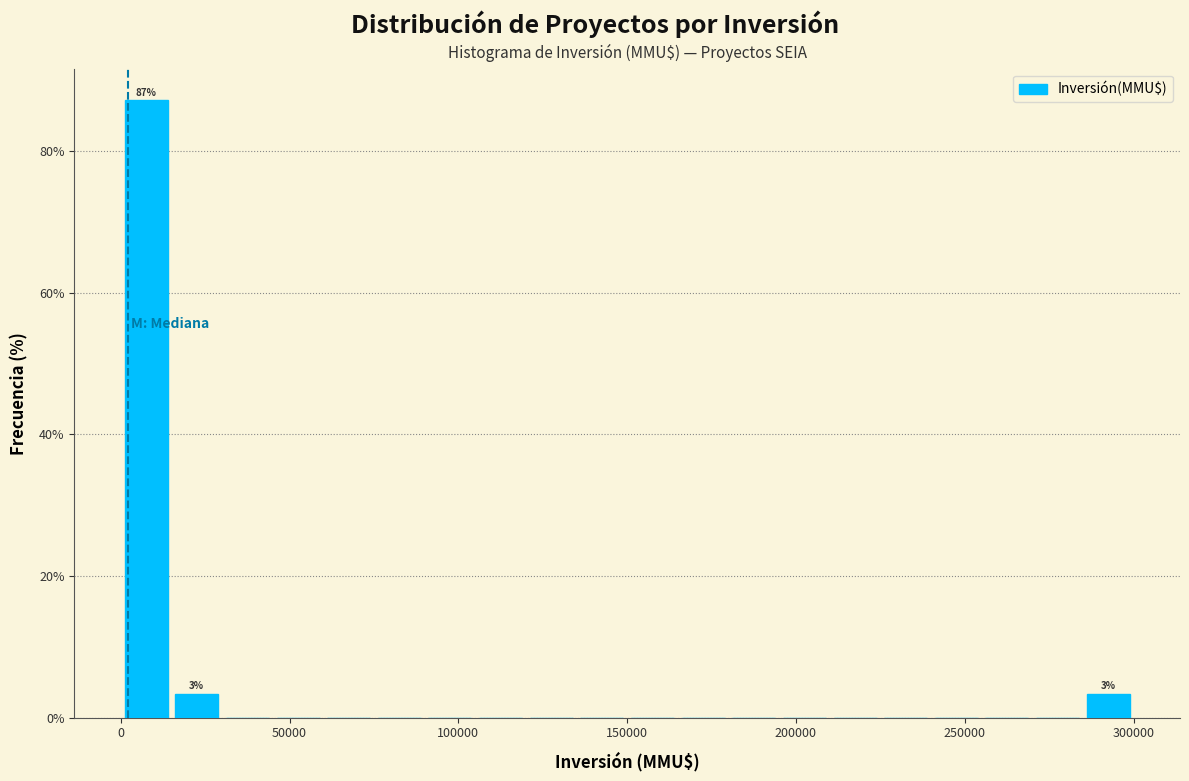

Read against the x-axis, roughly where is the centre of the tallest bar?

10000